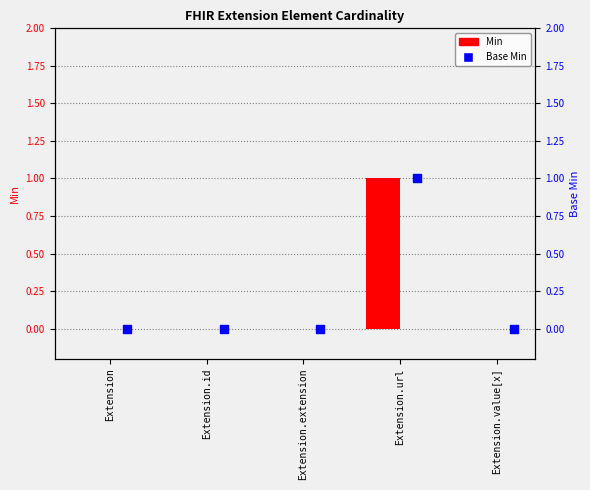

At how many categories does at least one series exceed 0?

1